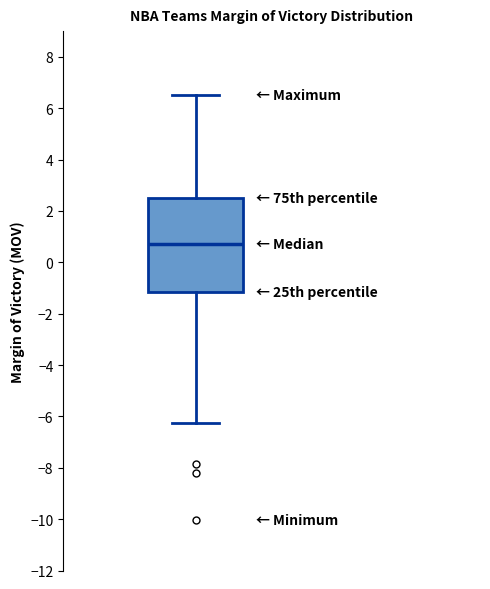

Where is the upper edge of the box on the y-axis? The values are not printed on the chart, so give them approximately, as read against the axis.

2.6